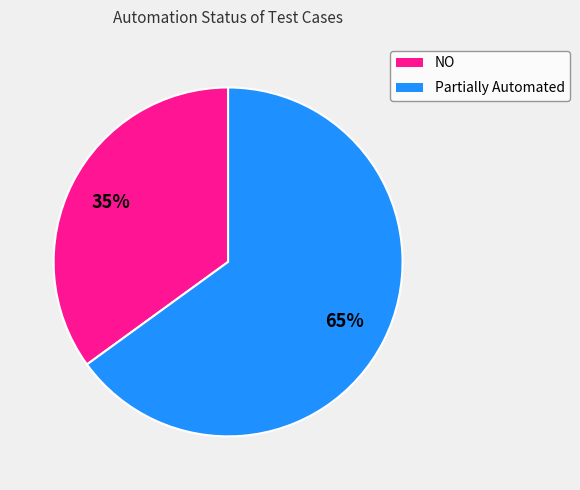

To the nearest percent, what percentage of the pie is Partially Automated?

65%